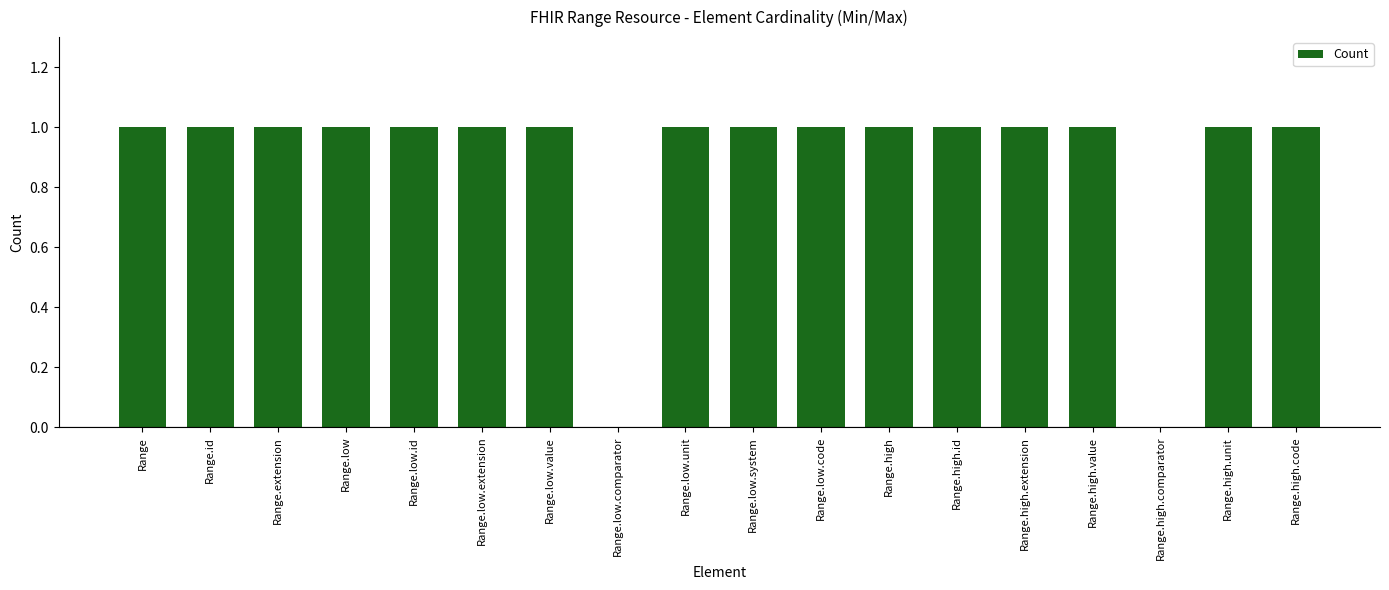

Reading left to right, list all the values displayed in this chart.

Range=1	Range.id=1	Range.extension=1	Range.low=1	Range.low.id=1	Range.low.extension=1	Range.low.value=1	Range.low.comparator=0	Range.low.unit=1	Range.low.system=1	Range.low.code=1	Range.high=1	Range.high.id=1	Range.high.extension=1	Range.high.value=1	Range.high.comparator=0	Range.high.unit=1	Range.high.code=1